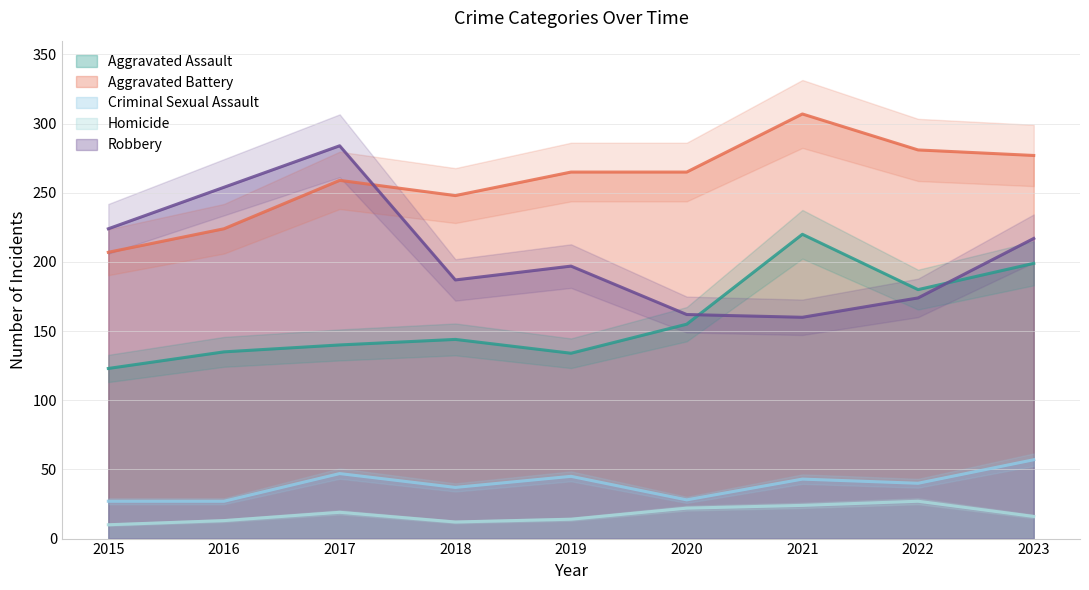

True or false: Aggravated Battery and Aggravated Assault intersect in this chart.

False